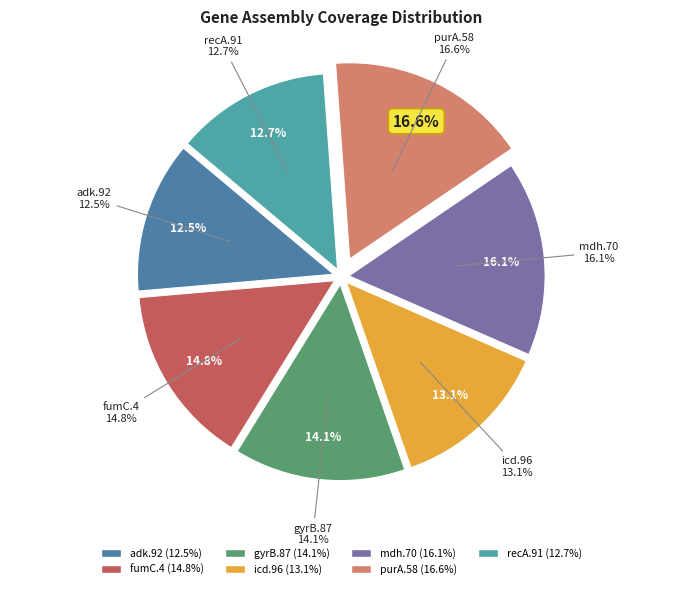

Between icd.96 and mdh.70, which is larger?

mdh.70